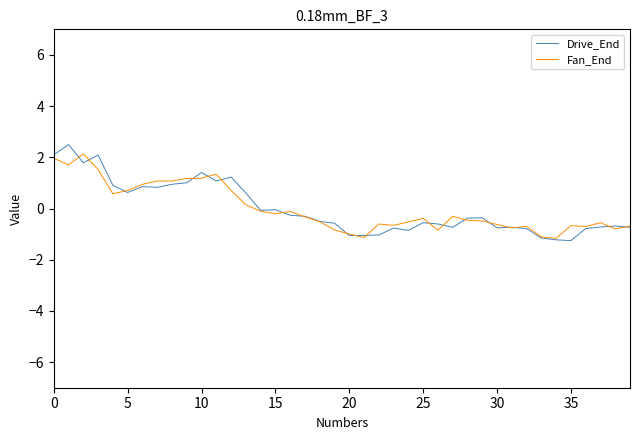

What is the smallest value displayed?

-1.3